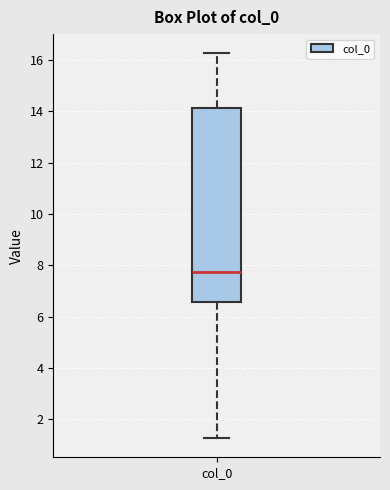

Read this box plot against the y-axis: the position of the median line, the range covered by the box, and the ends of both whiskers. The values are not printed on the chart, so give them approximately, as read against the axis.

median 7.8, box 6.6 to 14.2, whiskers 1.2 to 16.2